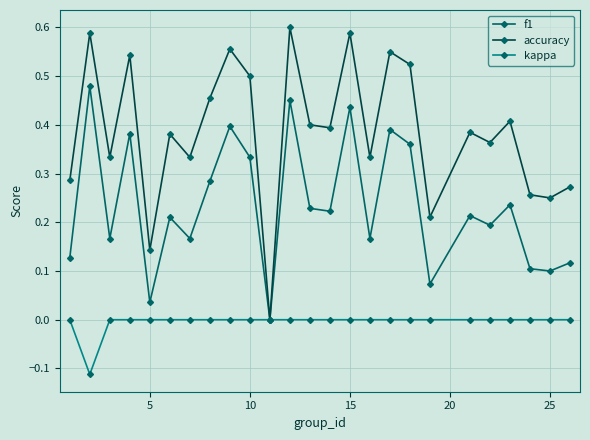

Which series has the widest spread of values?

accuracy